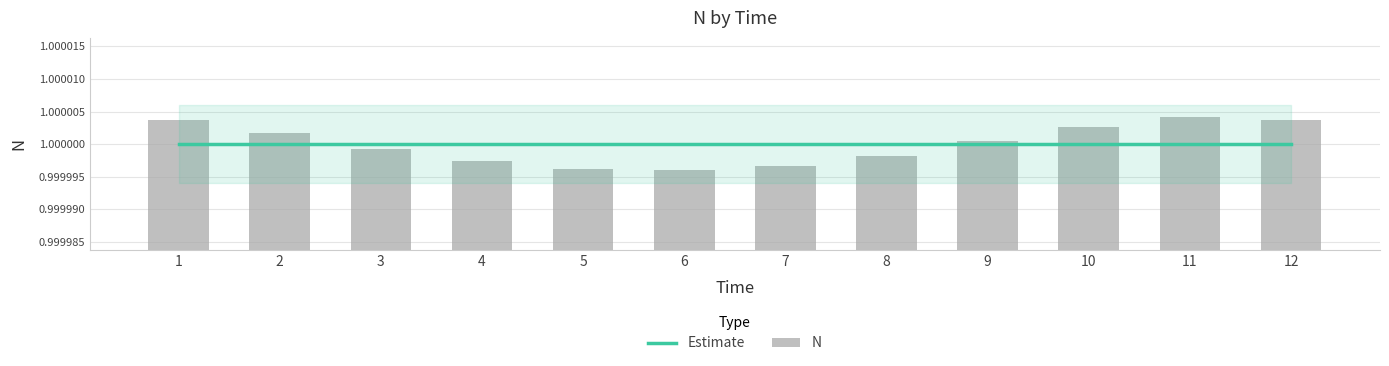

What is the average value of the N series?

1.0